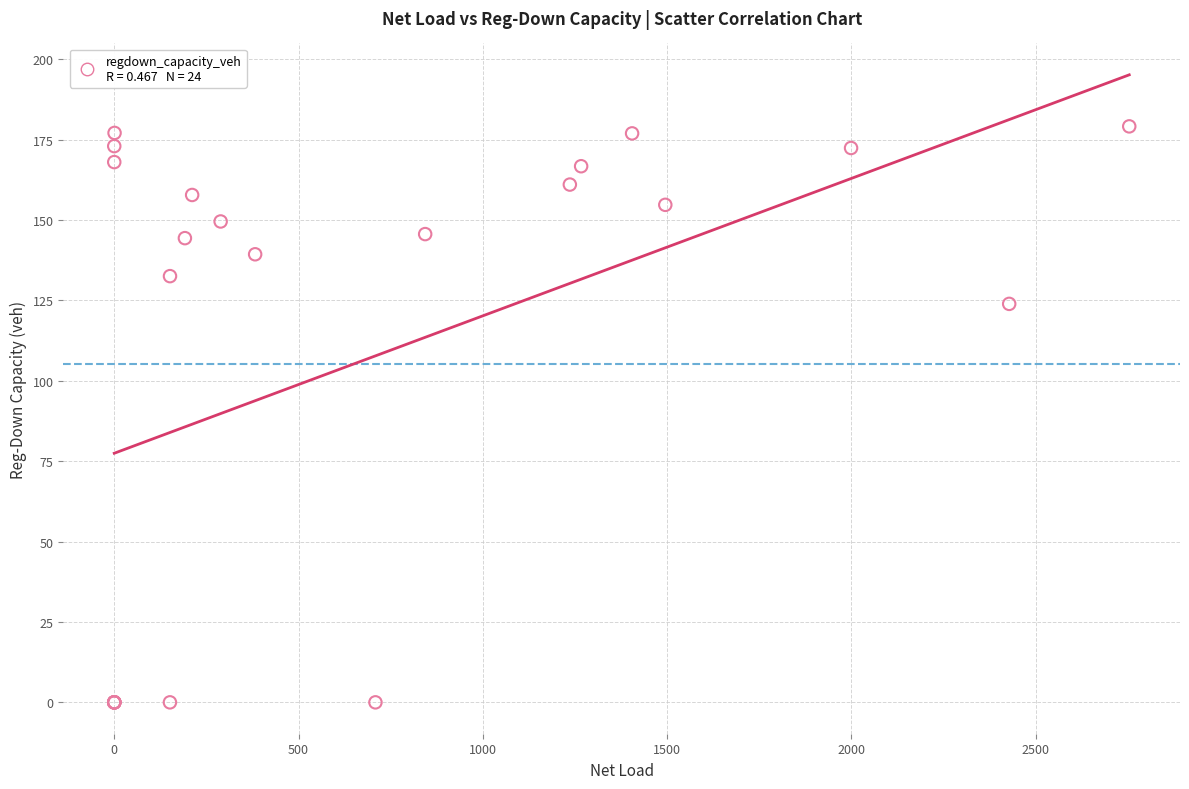

What Y value in the scatter plot is closest to 89?

123.9